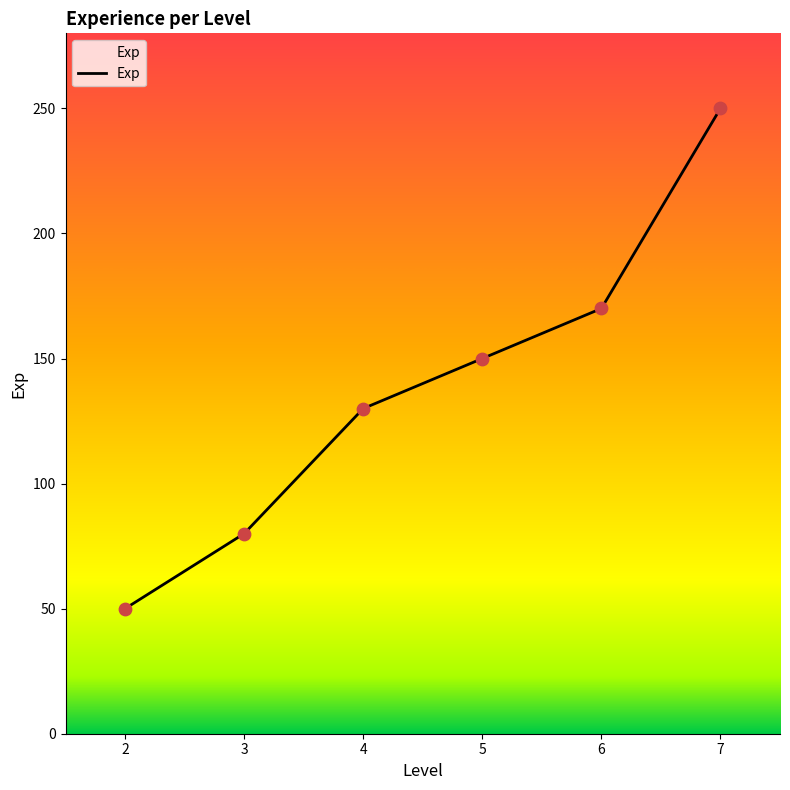

What is the change in value from 5 to 7?

+100